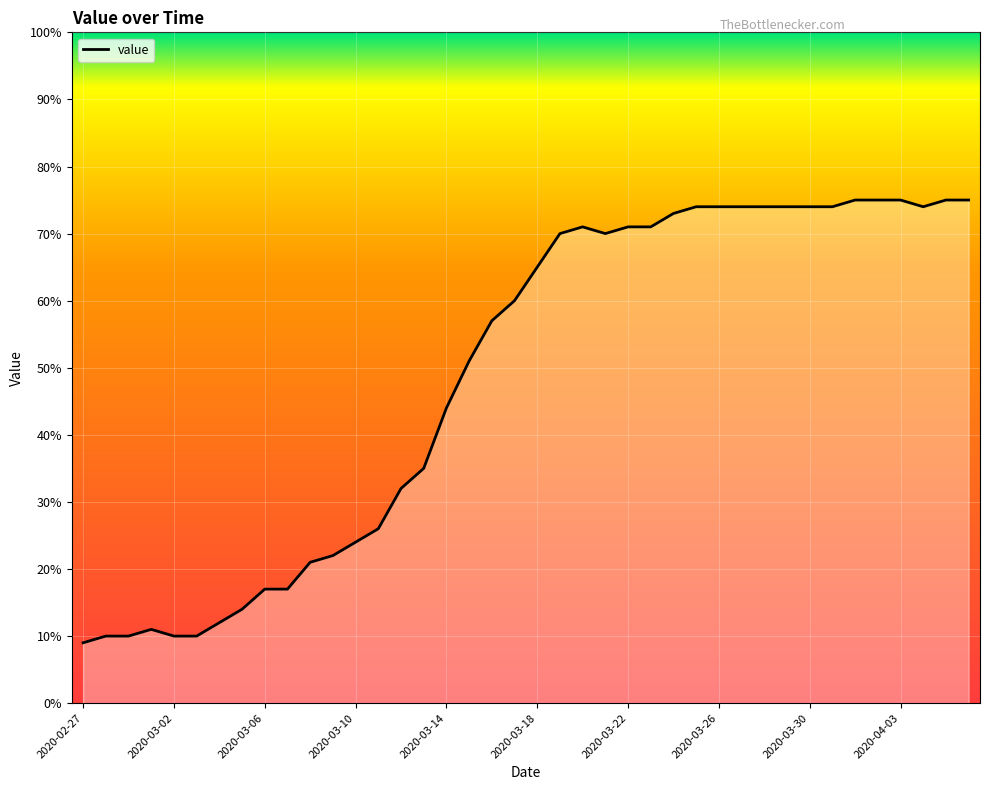

What is the difference between the maximum and minimum values?

66.0